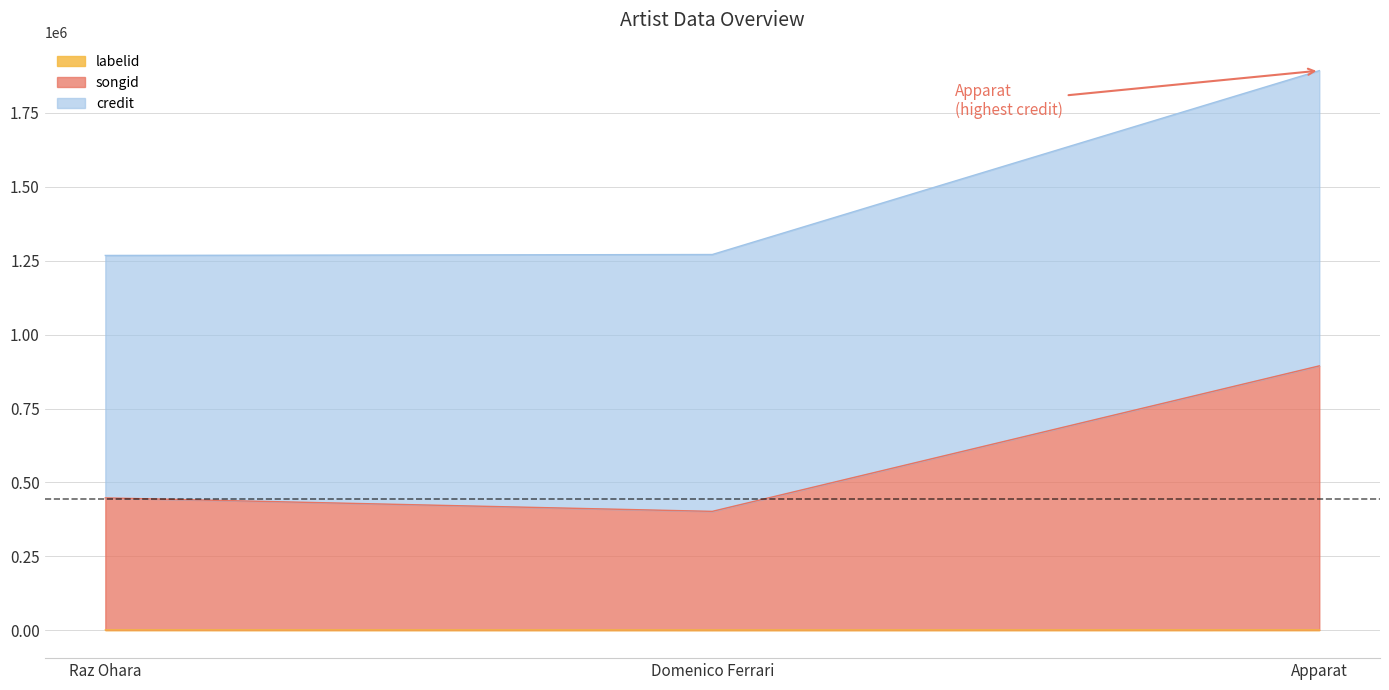

At which label does songid reach its minimum?

Domenico Ferrari